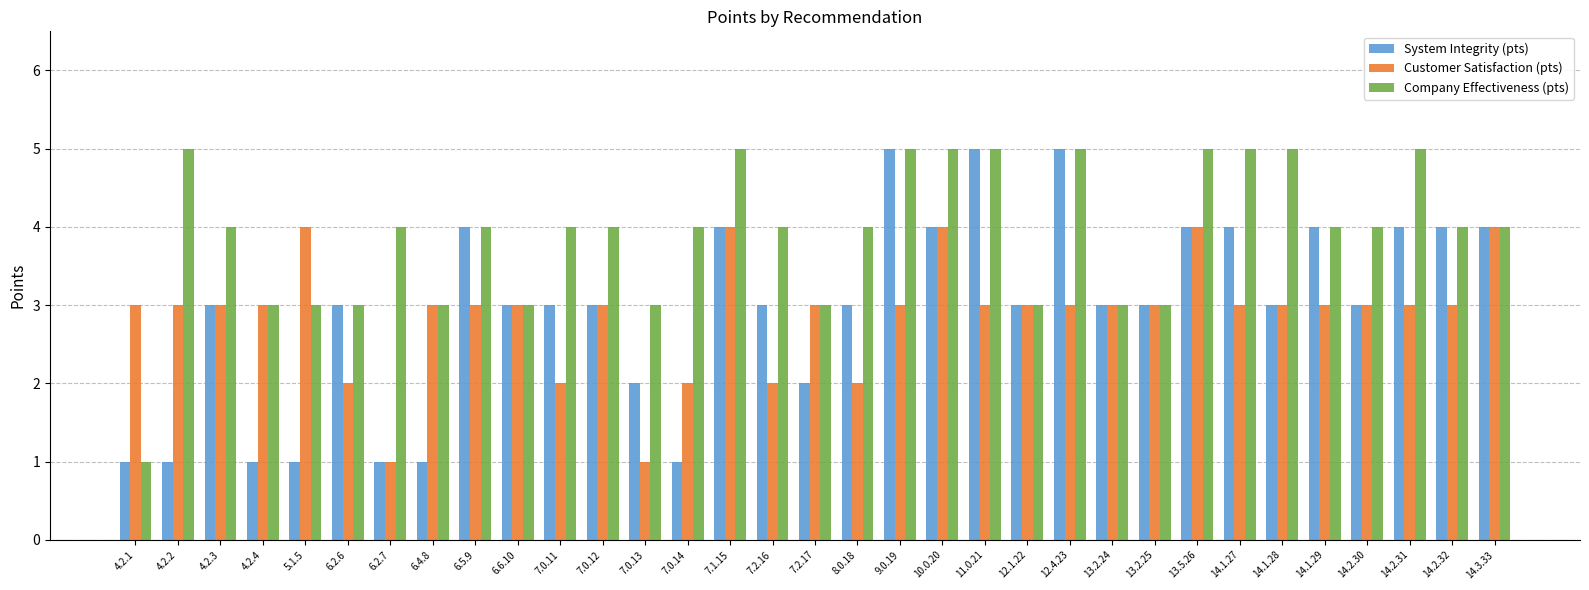

What is the total value across all series at 7.0.14?

7